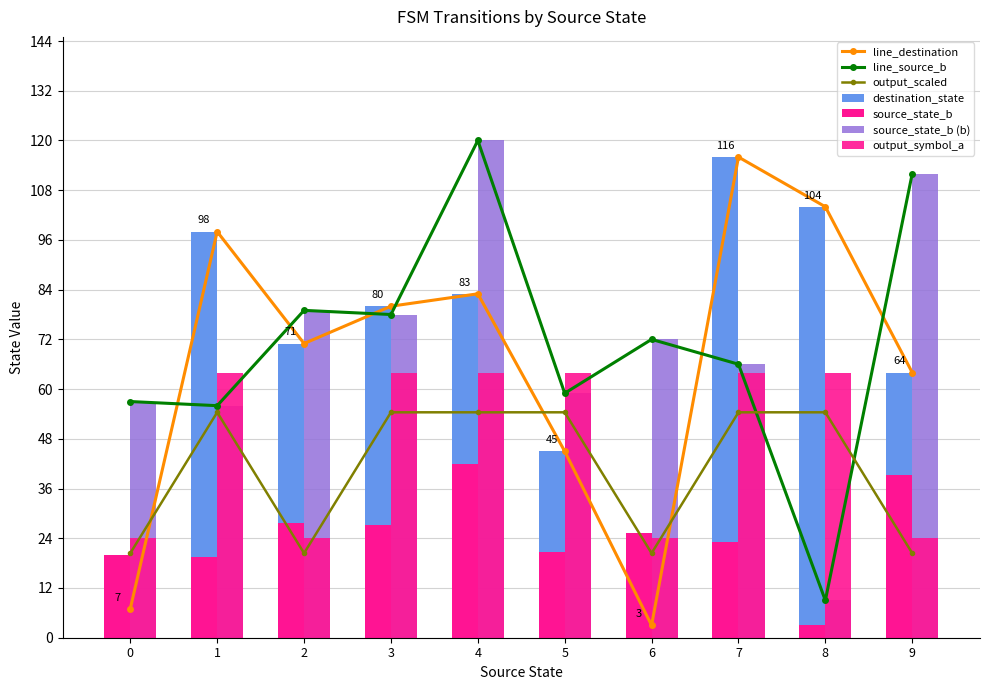

What is the total value across all series at 1?

218